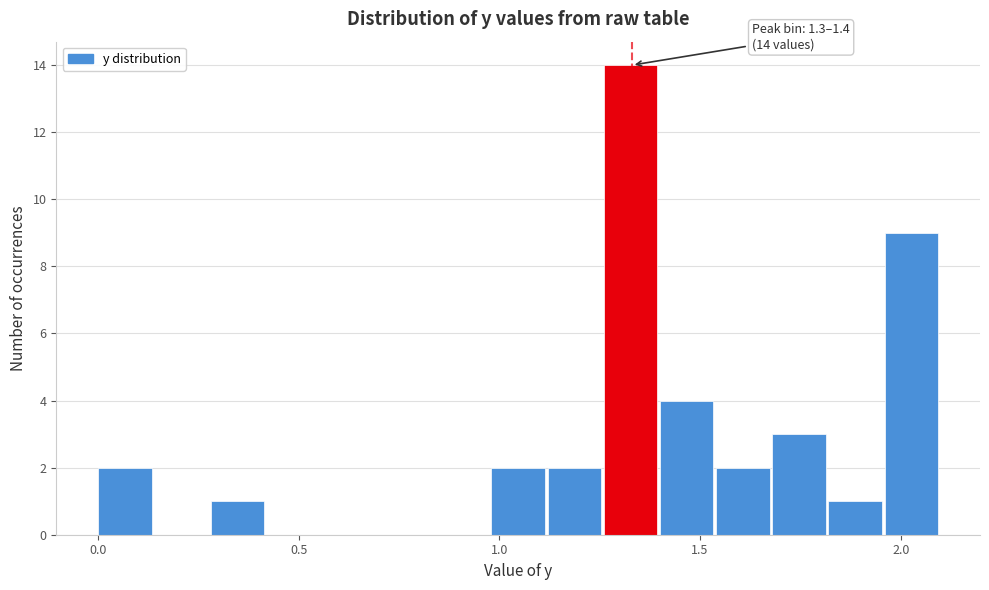

Read against the x-axis, roughly where is the centre of the tallest bar?

1.35